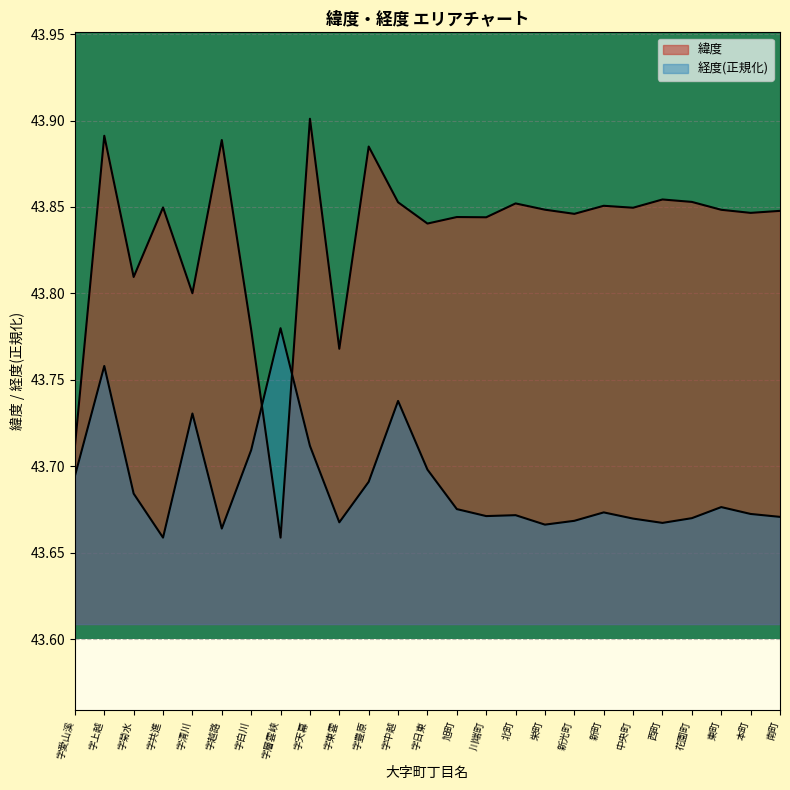

At which label does 緯度 reach its peak?

字天幕